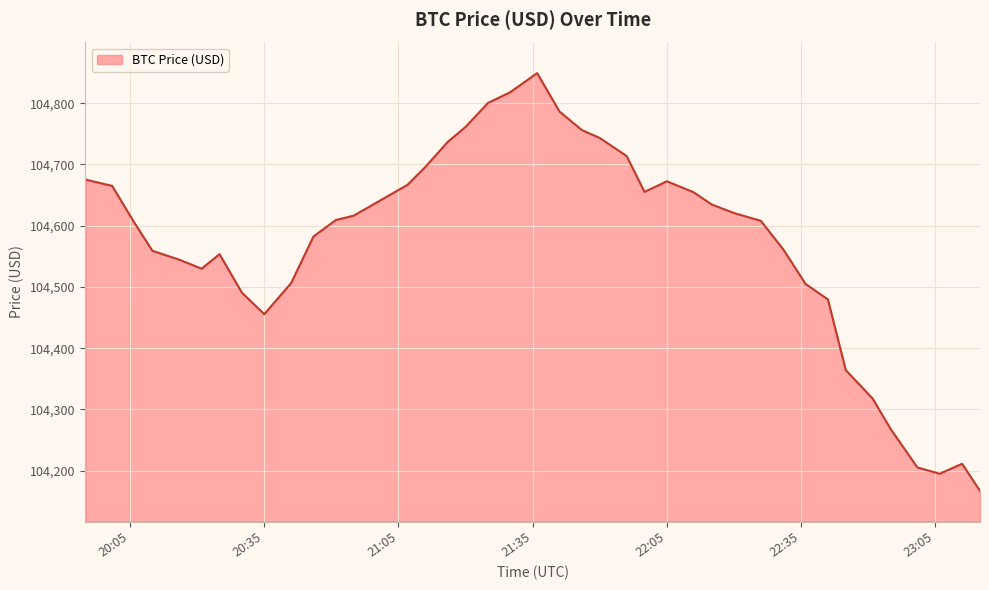

What is the difference between the maximum and minimum values?

682.4